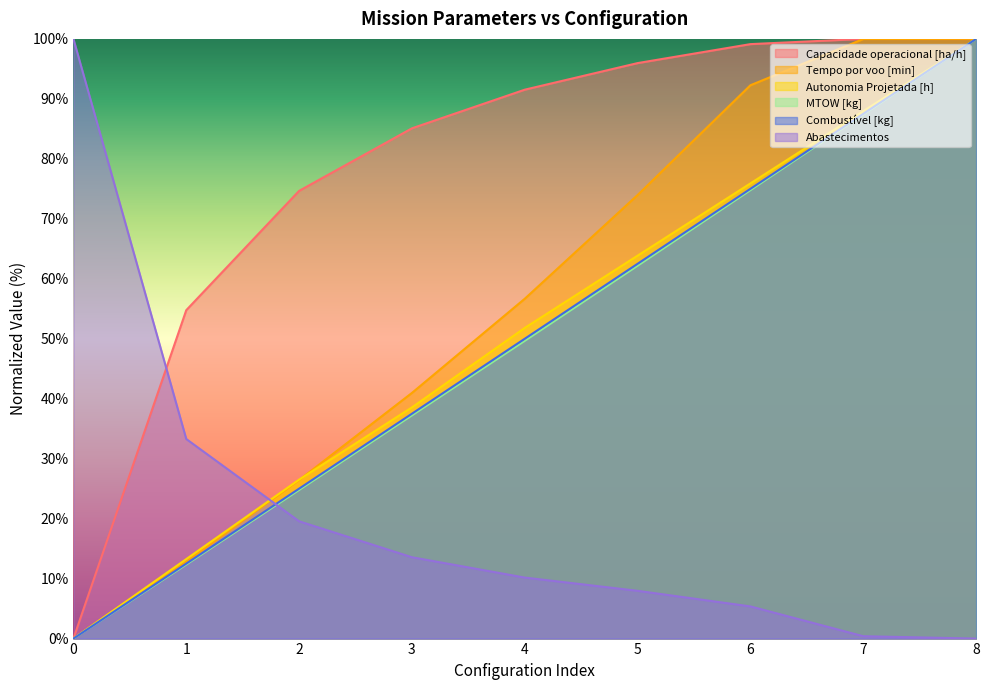

What is the difference between the maximum and minimum values in the Autonomia Projetada [h] series?

100.0